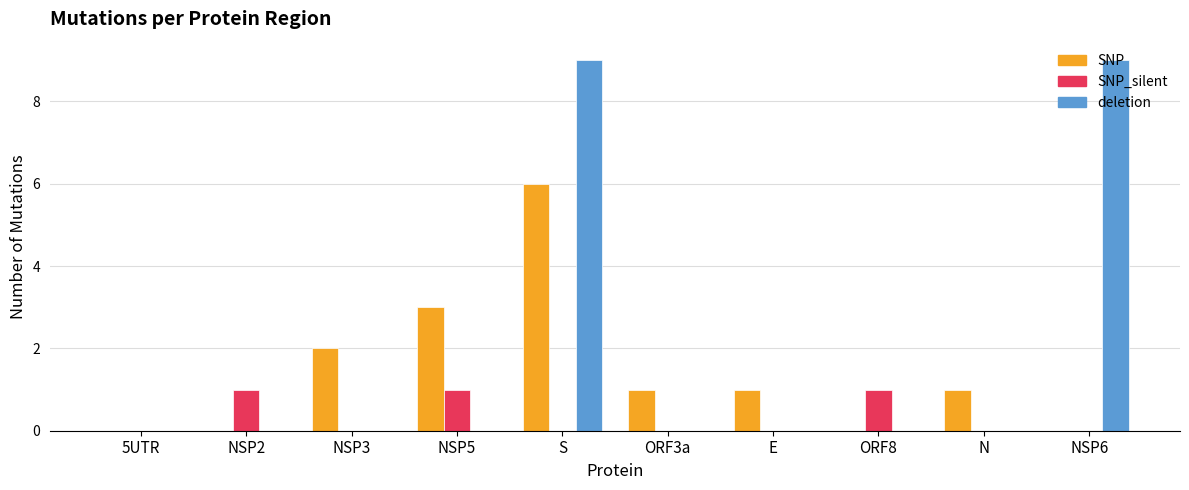

At which category is the sum across all series the highest?

S